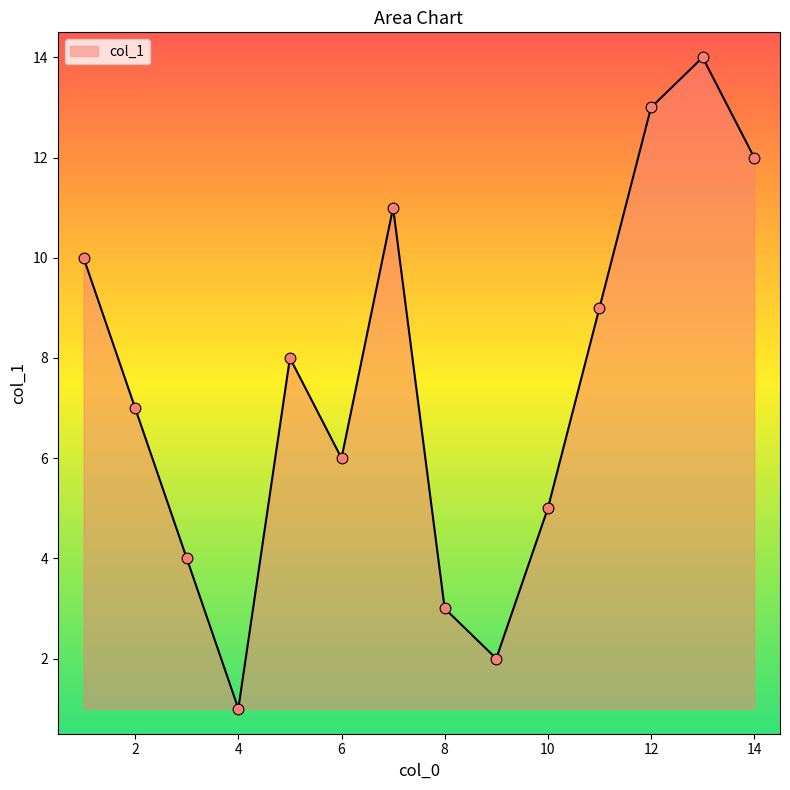

What is the greatest value displayed?

14